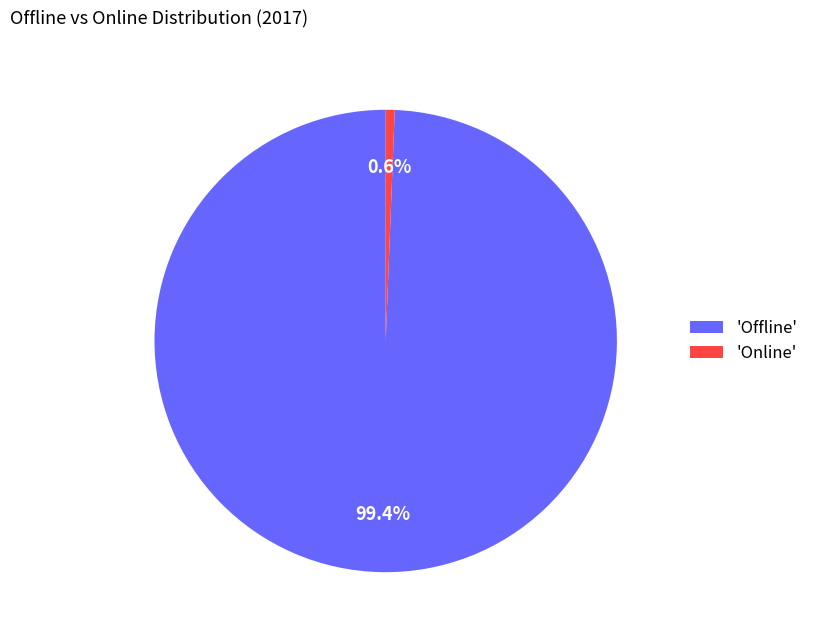

Which slice is the largest?

'Offline'